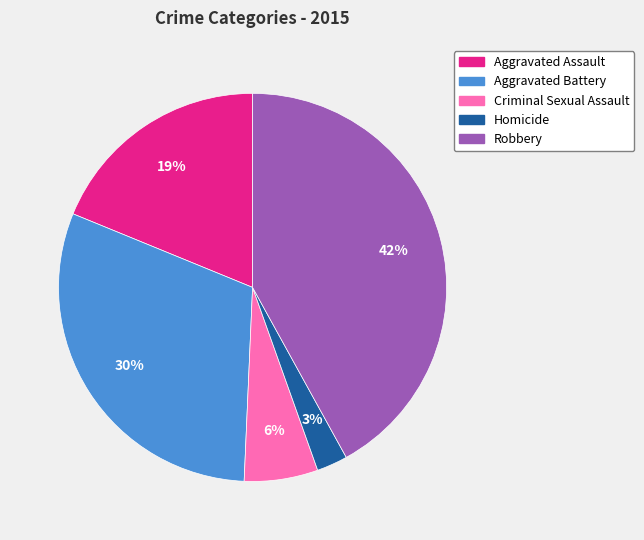

What is the ratio of the value at Aggravated Battery to the value at Robbery?

0.7